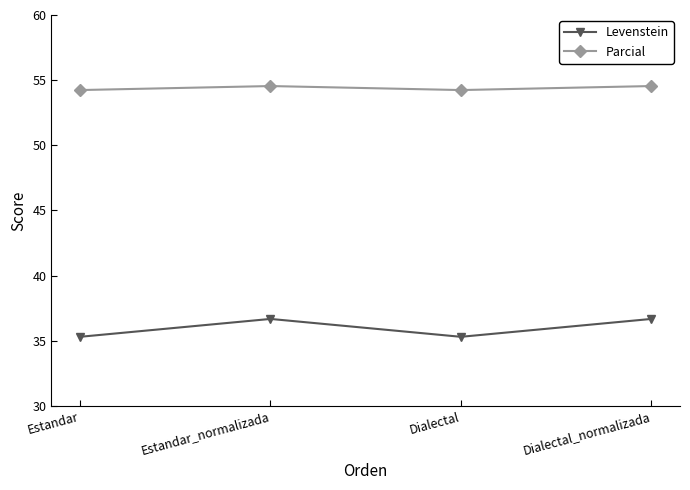

Rank the series at Dialectal_normalizada from highest to lowest value.

Parcial, Levenstein